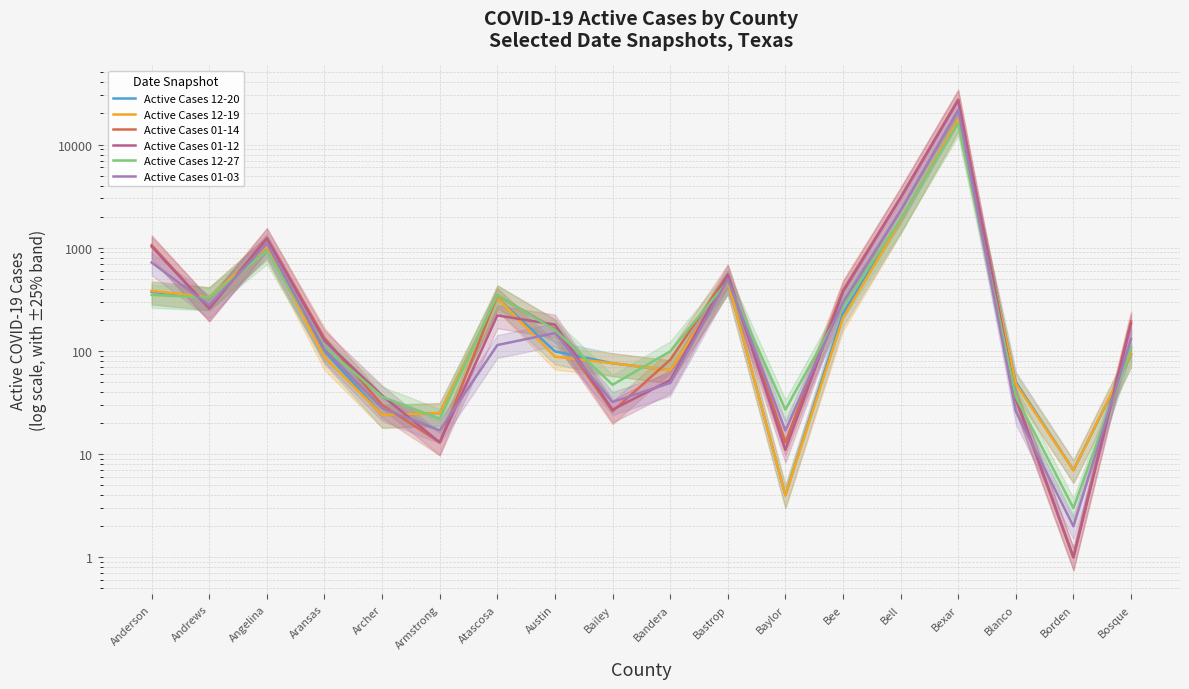

At how many categories does at least one series exceed 18999?

1